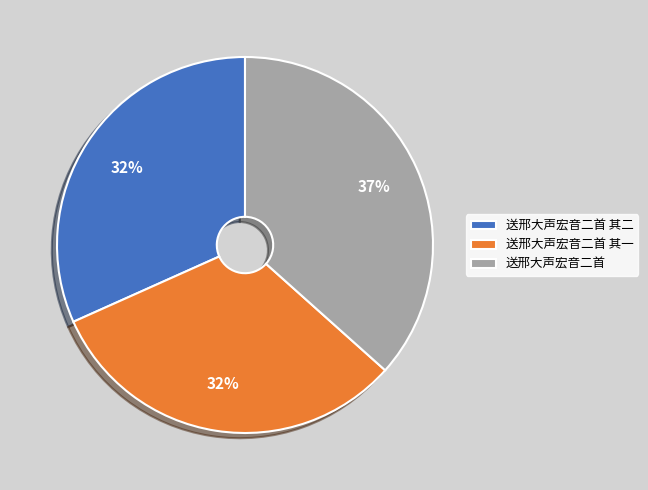

To the nearest percent, what is the difference between the 送邢大声宏音二首 其一 and 送邢大声宏音二首 slice percentages?

5%